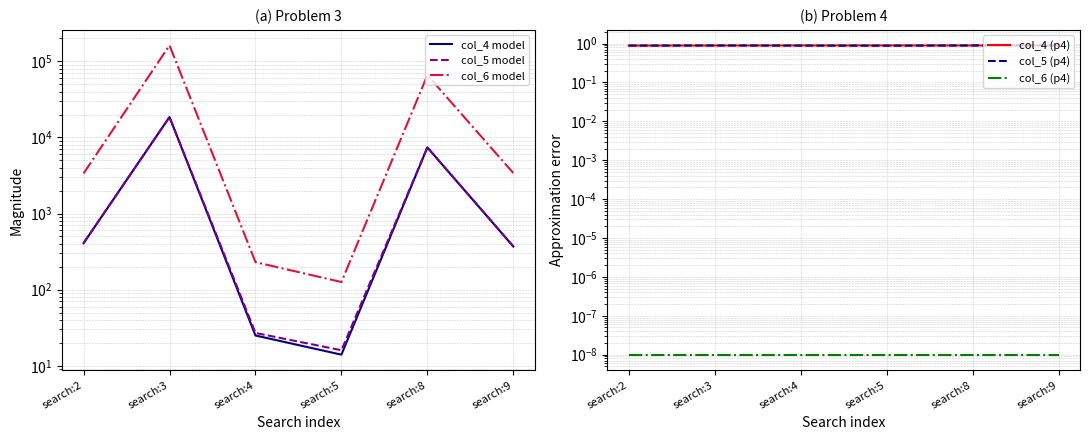

True or false: col_6 model and col_4 model intersect in this chart.

False